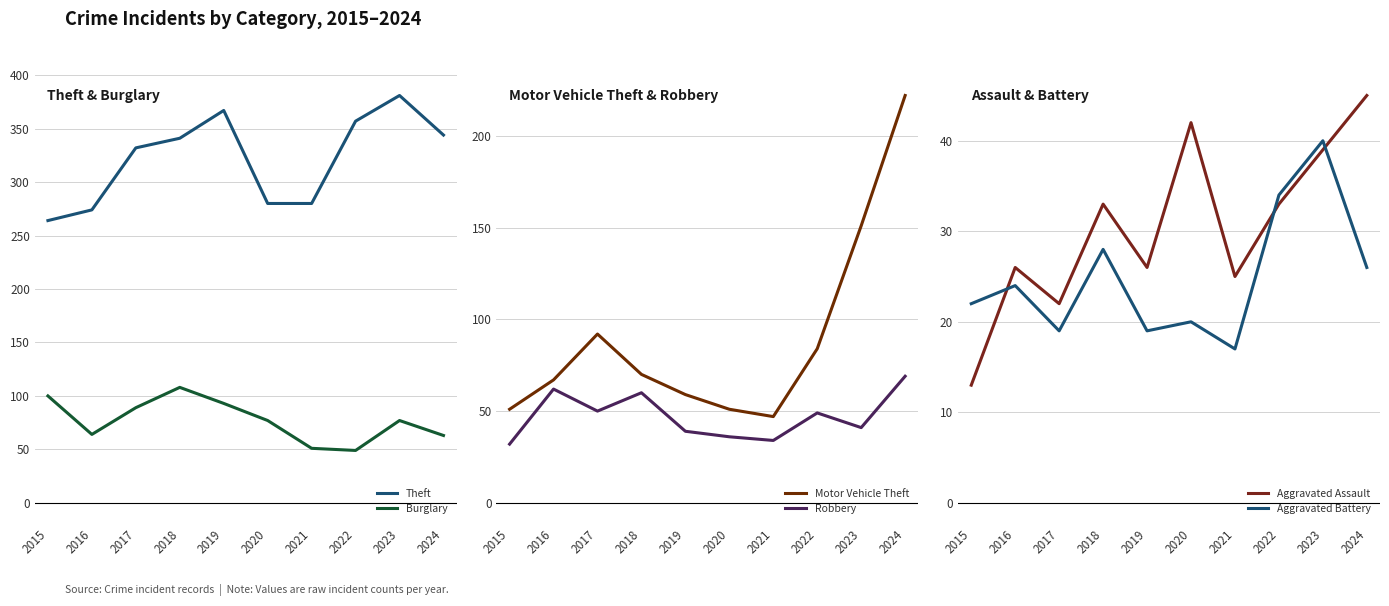

Where does the Theft series first go above 341?

2019